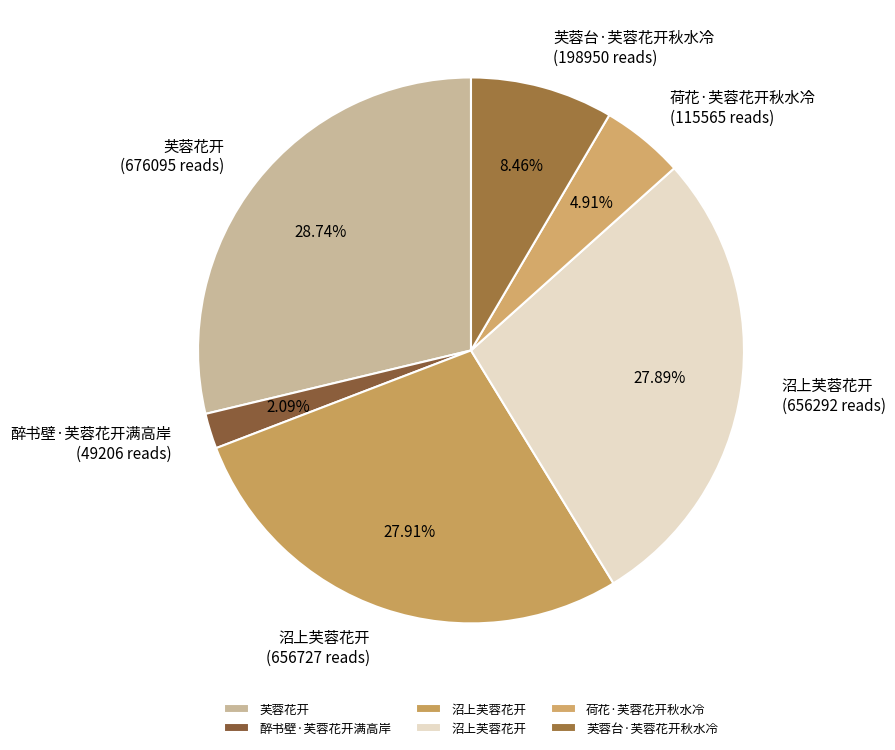

How many slices are in this pie chart?

6